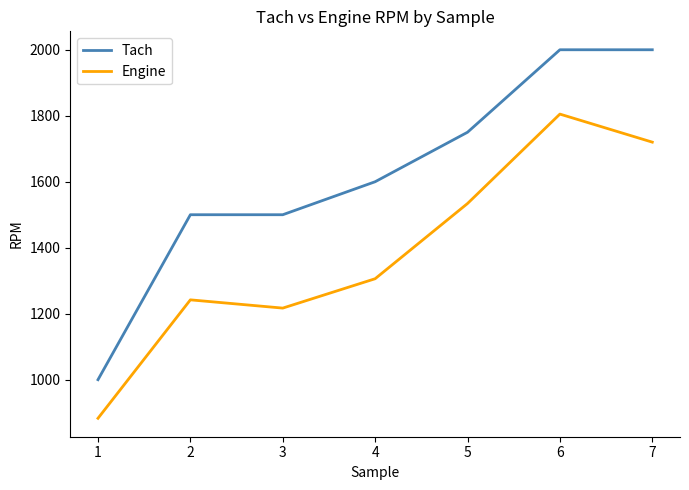

What is the total value across all series at 1?

1883